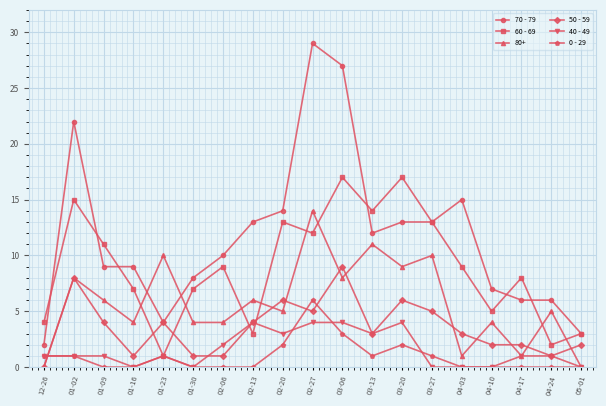

What is the difference between the second highest and minimum values in the 40 - 49 series?

4